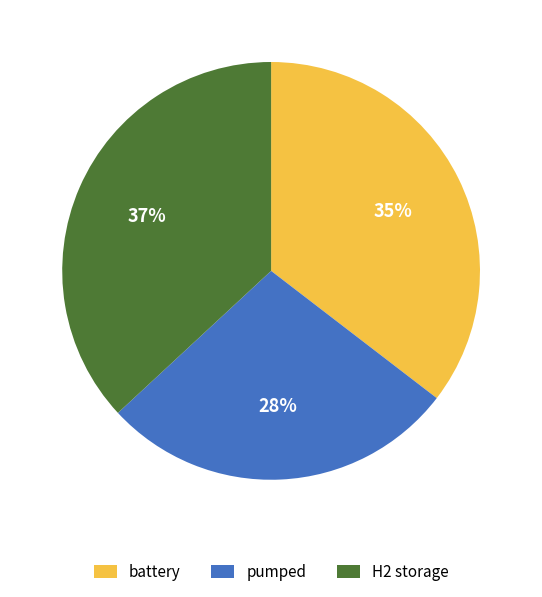

Does any single category account for the majority?

No